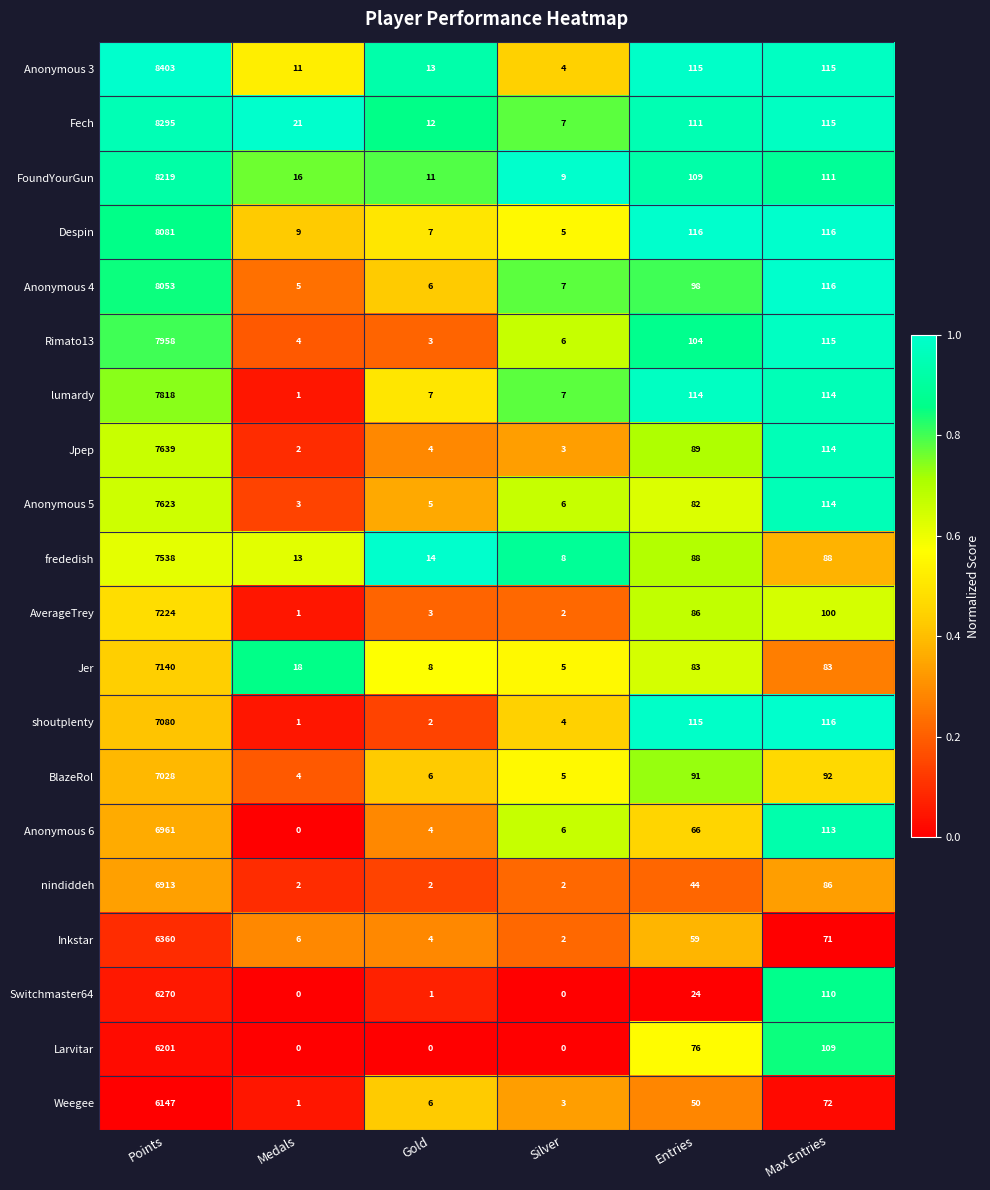

Between Points and Entries, which series saw the biggest shift?

Anonymous 3